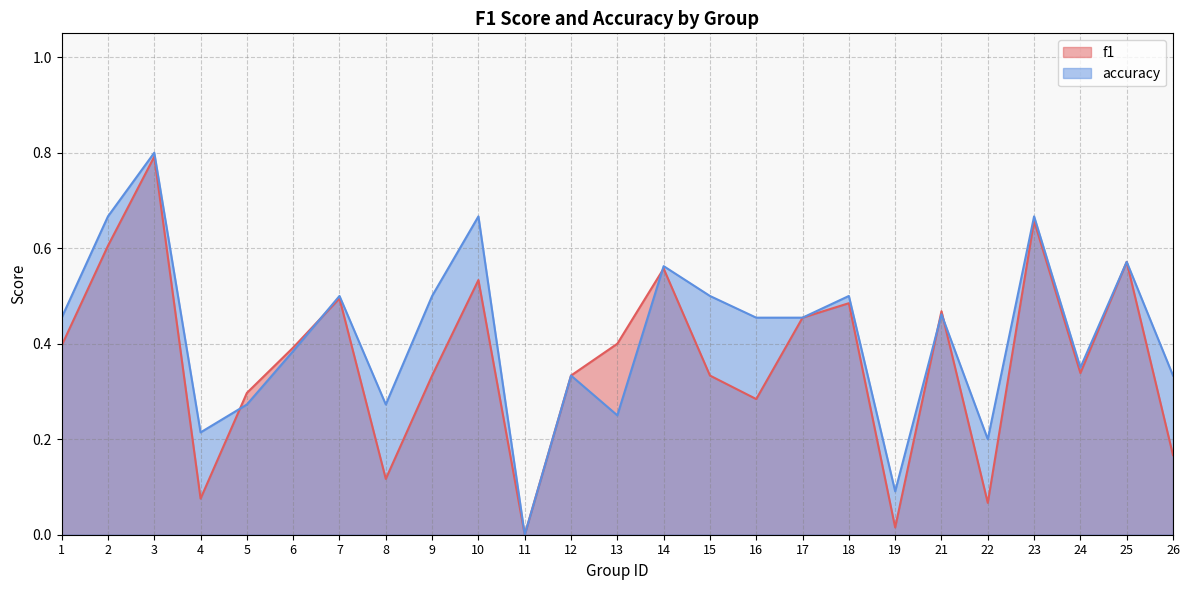

True or false: f1 has more than 2 interior local peaks.

True